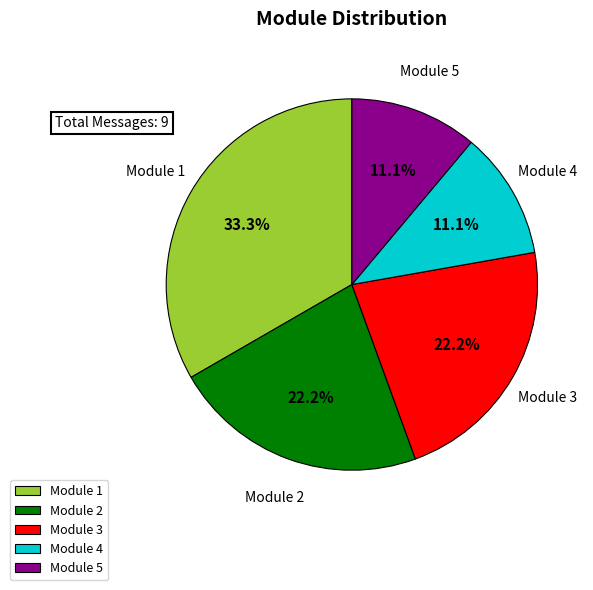

How many slices are in this pie chart?

5